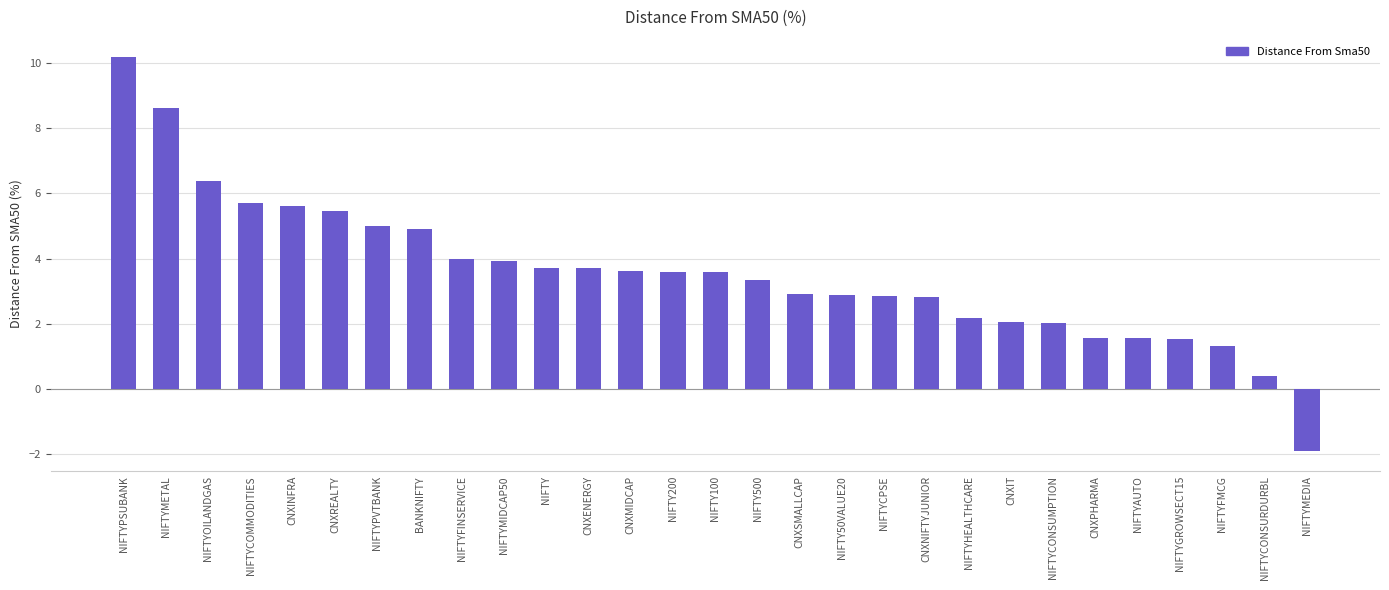

What is the label of the 27th bar from the right?

NIFTYOILANDGAS